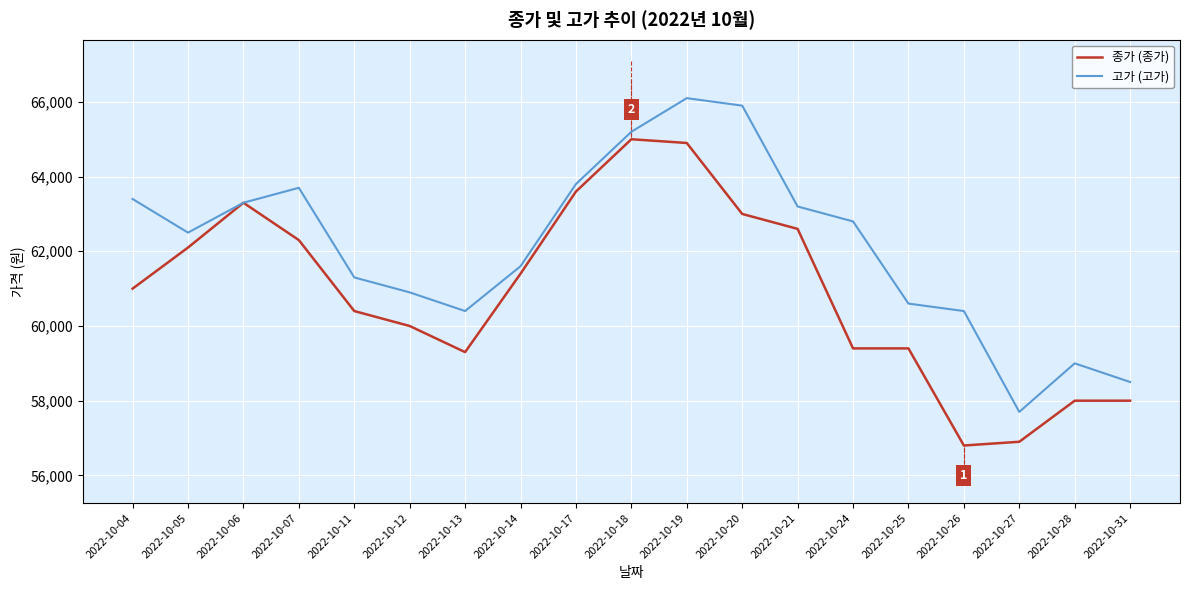

List the series in order of their overall mean, highest first.

고가 (고가), 종가 (종가)